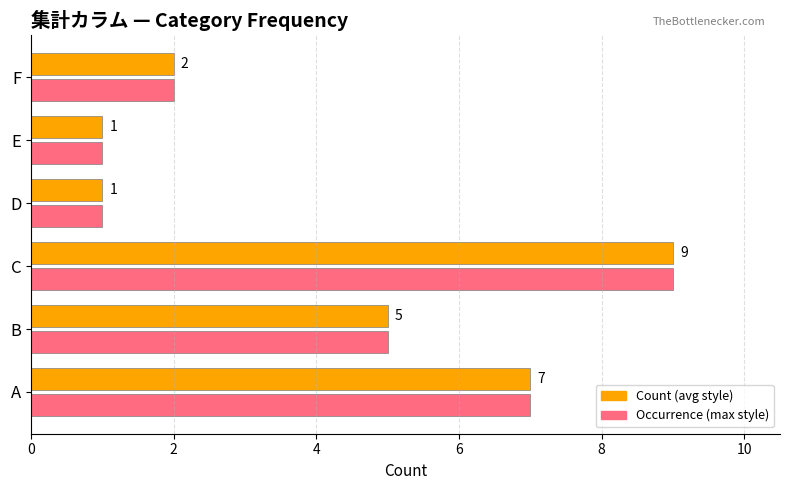

What is the greatest value displayed?

9